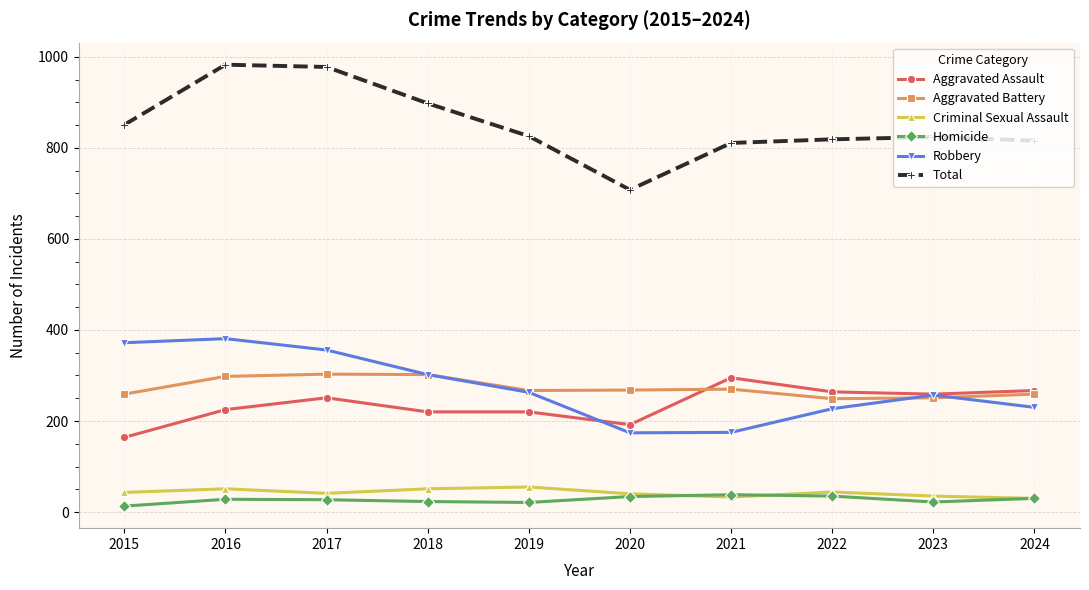

At which label does Robbery first exceed 263?

2015